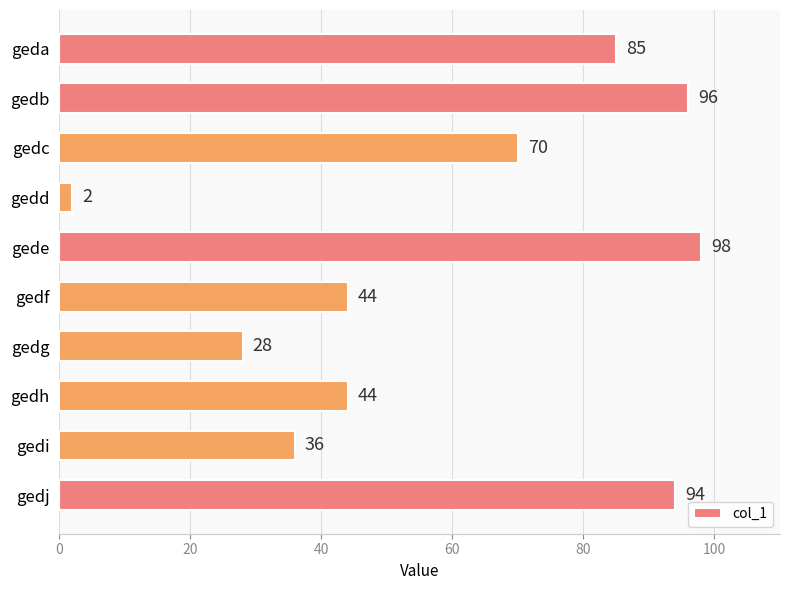

Read the value at gedb.

96